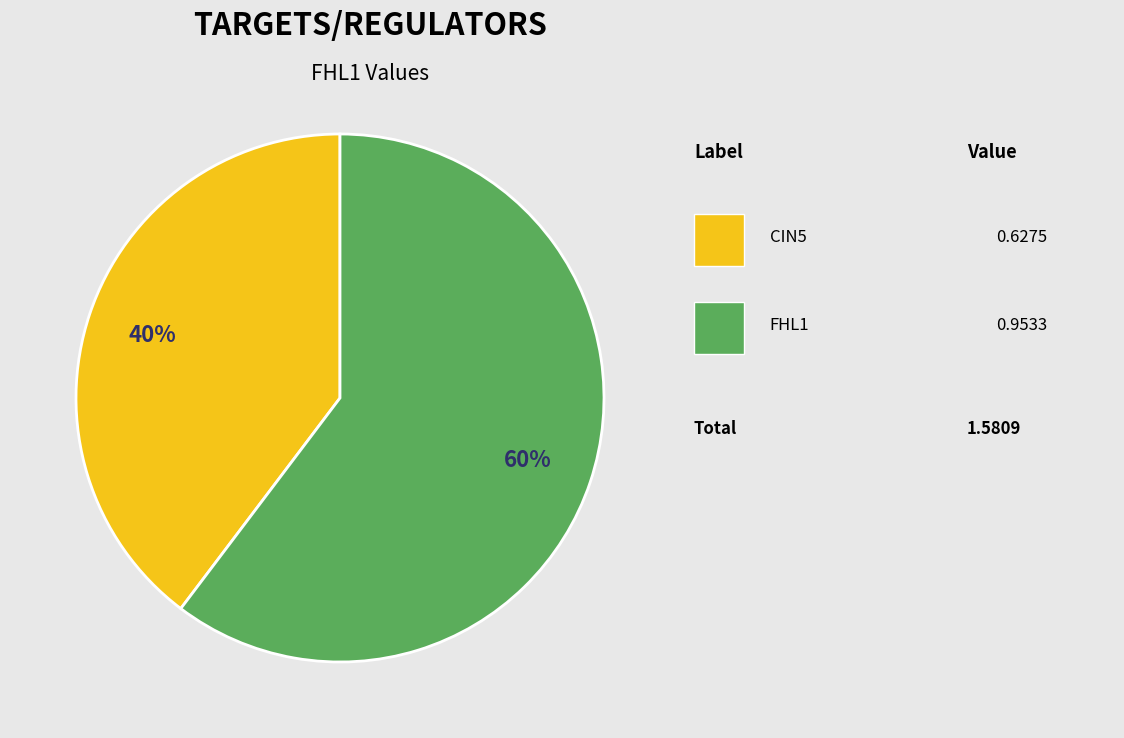

Does any single category account for the majority?

Yes